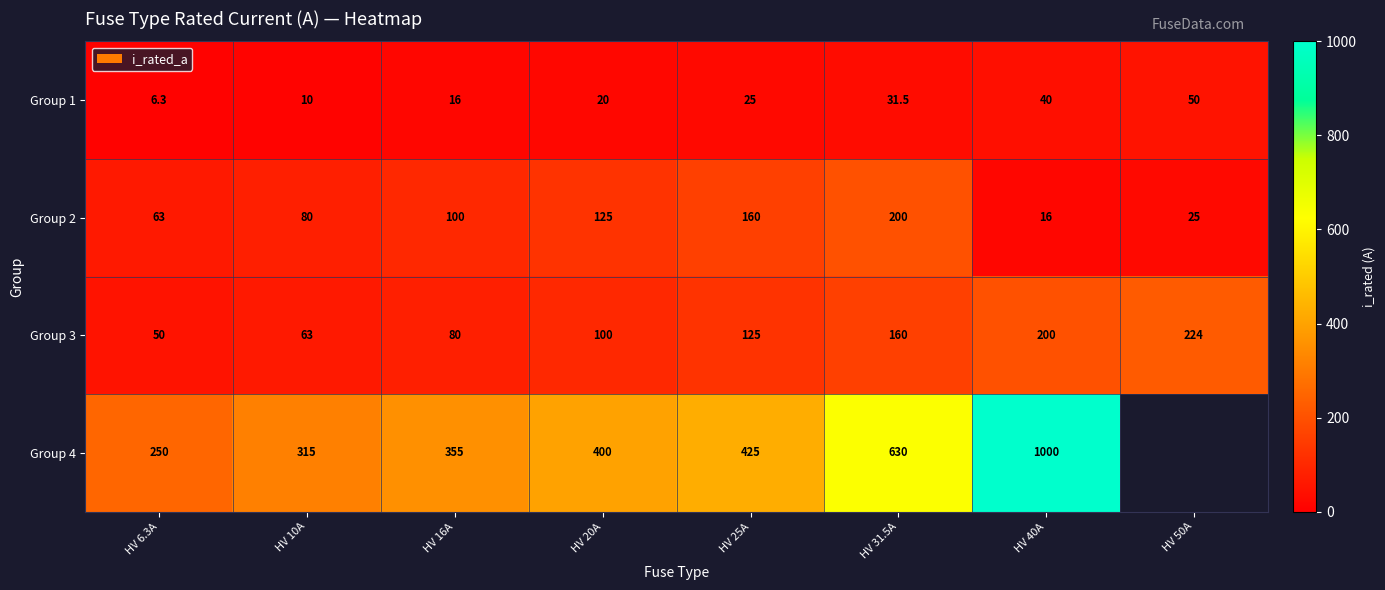

Which has a higher value, HV 50A or HV 25A?

HV 50A